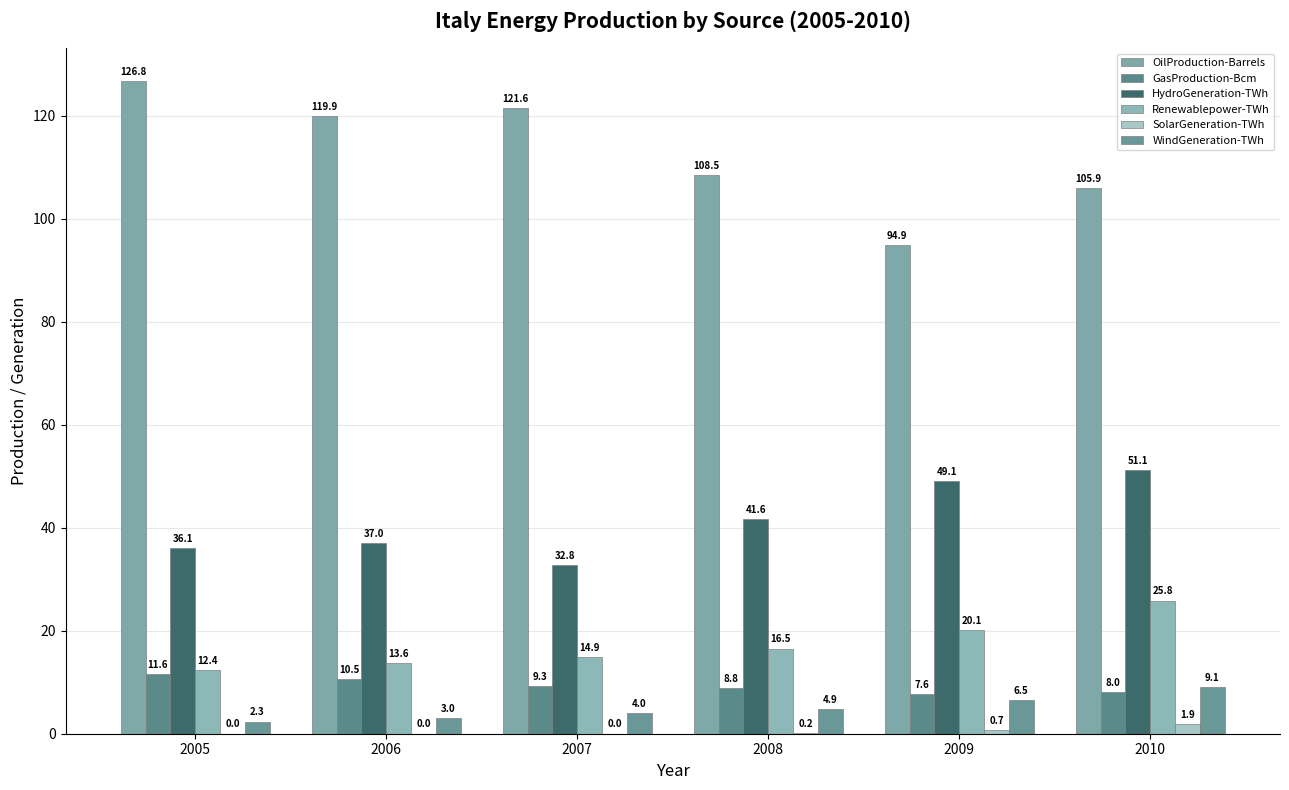

How many data points in WindGeneration-TWh are above 4?

4